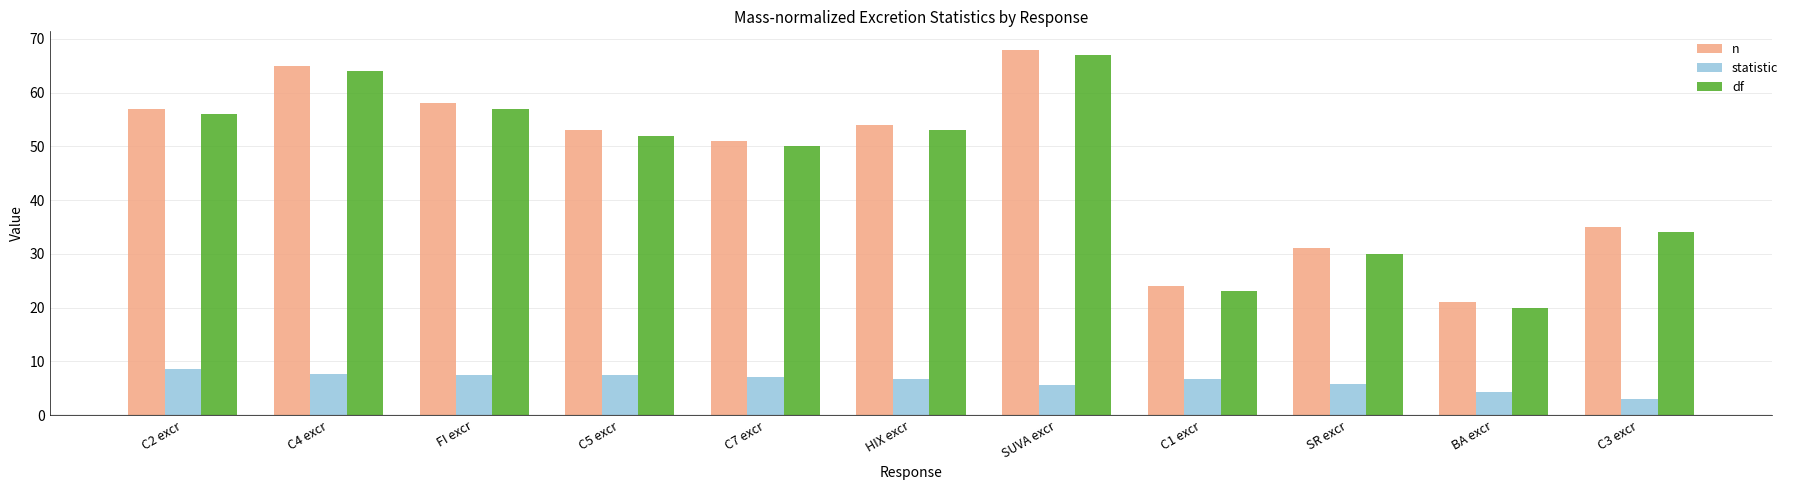

What is the difference between the statistic values at HIX excr and C1 excr?

0.1